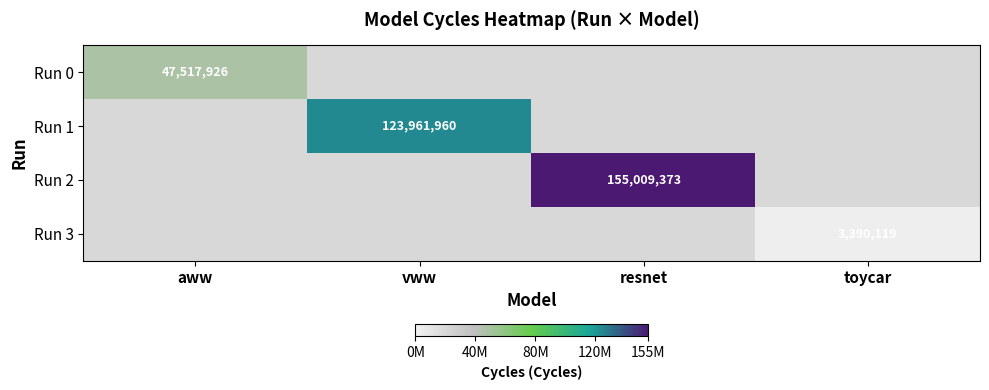

The value of Run 0 at aww is 47517926. True or false?

True